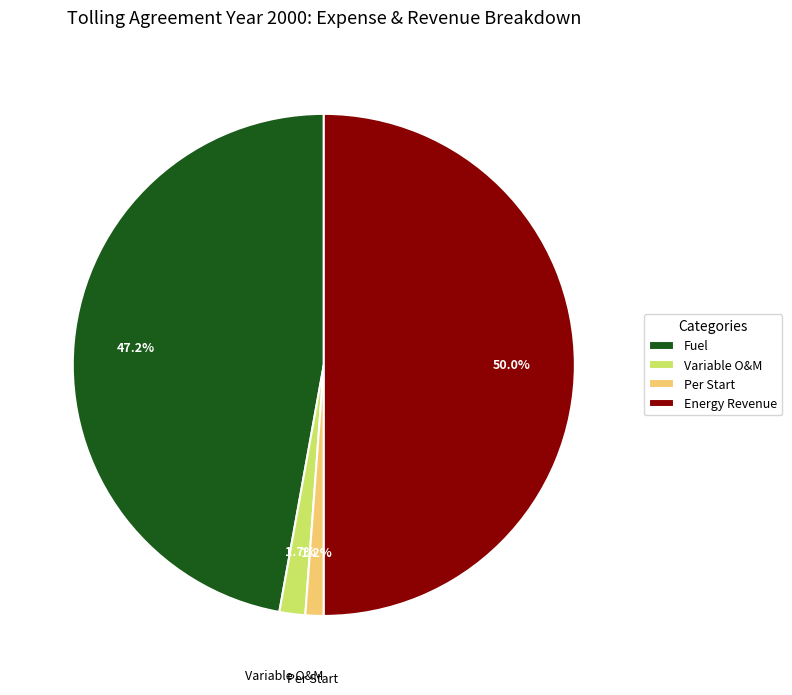

What percentage is the Energy Revenue slice, to the nearest percent?

50%